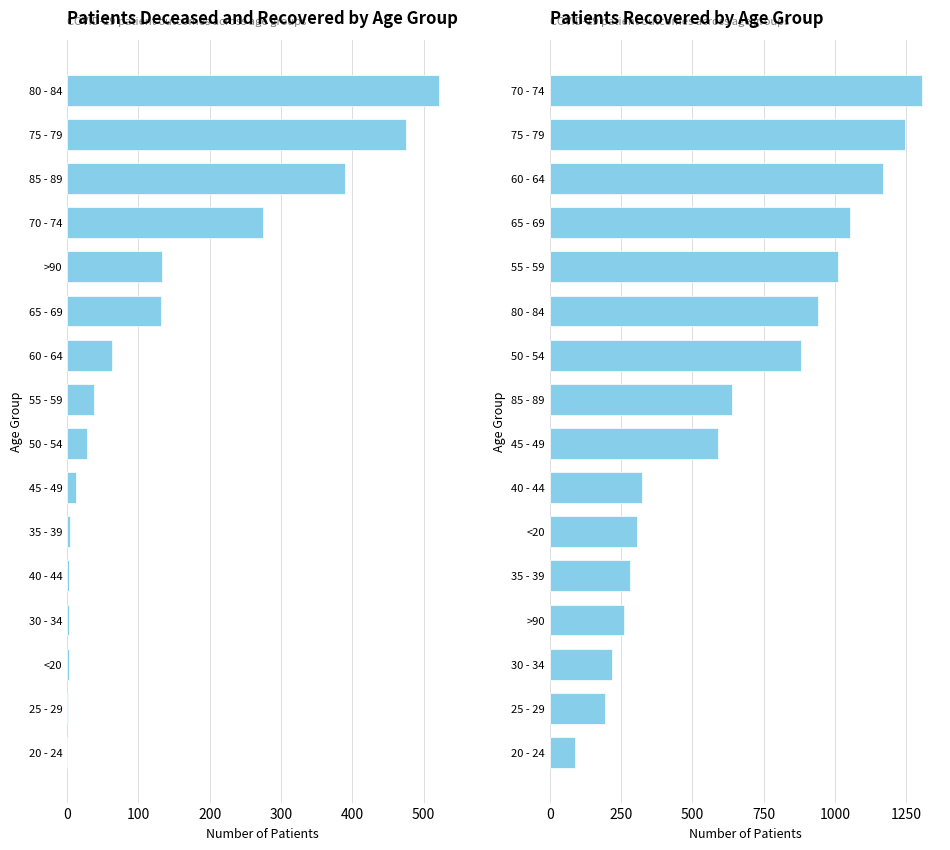

Which series has the largest total across all categories?

patients_recovered